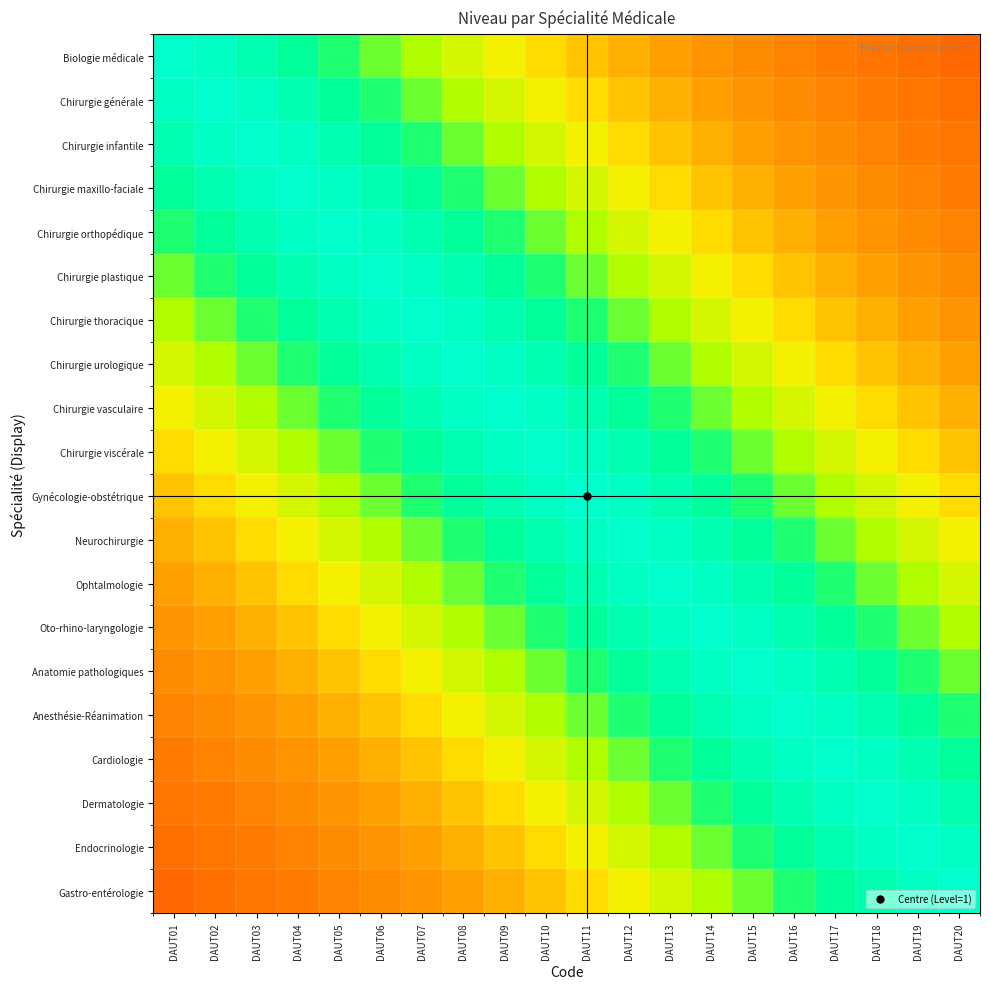

Which has a higher value, DAUT12 or DAUT13?

DAUT12